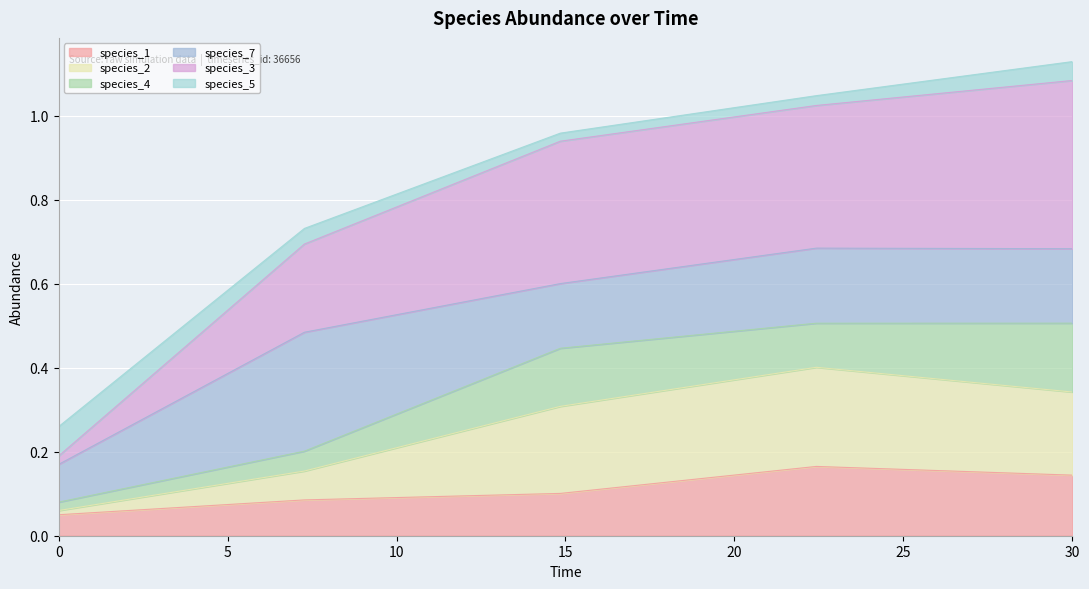

True or false: species_1 and species_3 cross at least once.

False